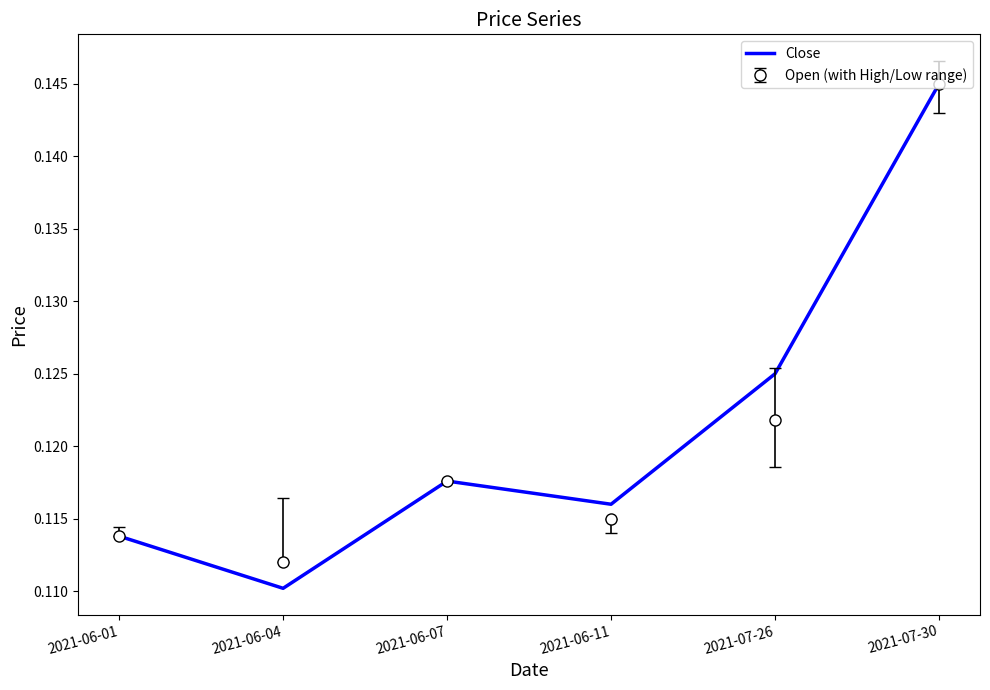

Which label corresponds to the largest value in the chart?

2021-07-30